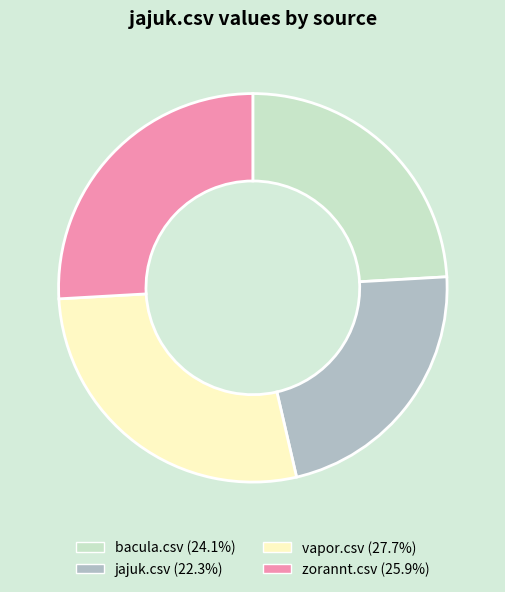

Count the number of slices in the pie.

4